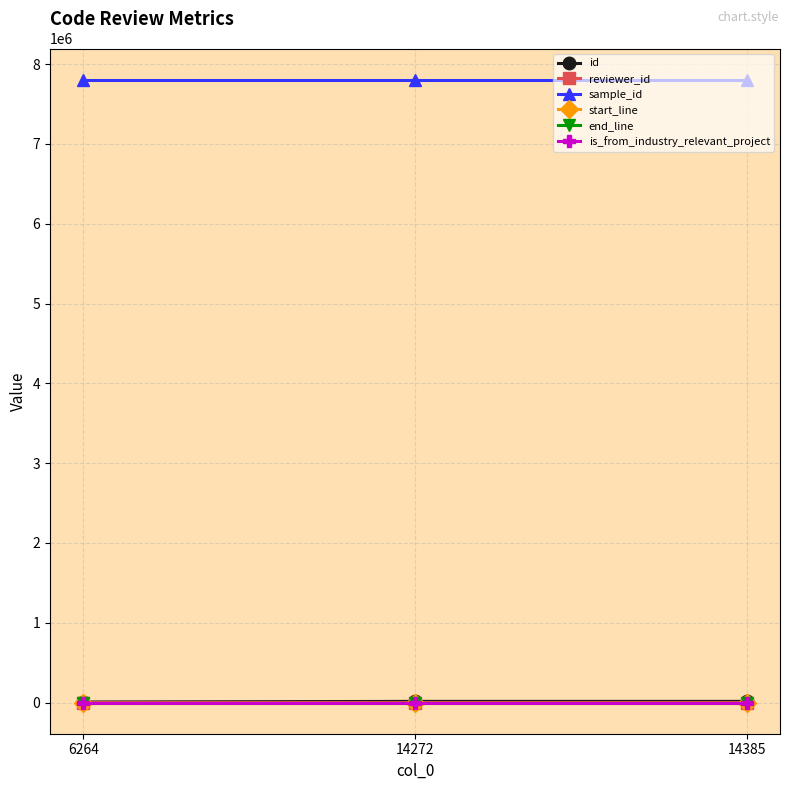

At how many categories does at least one series exceed 6800794?

3